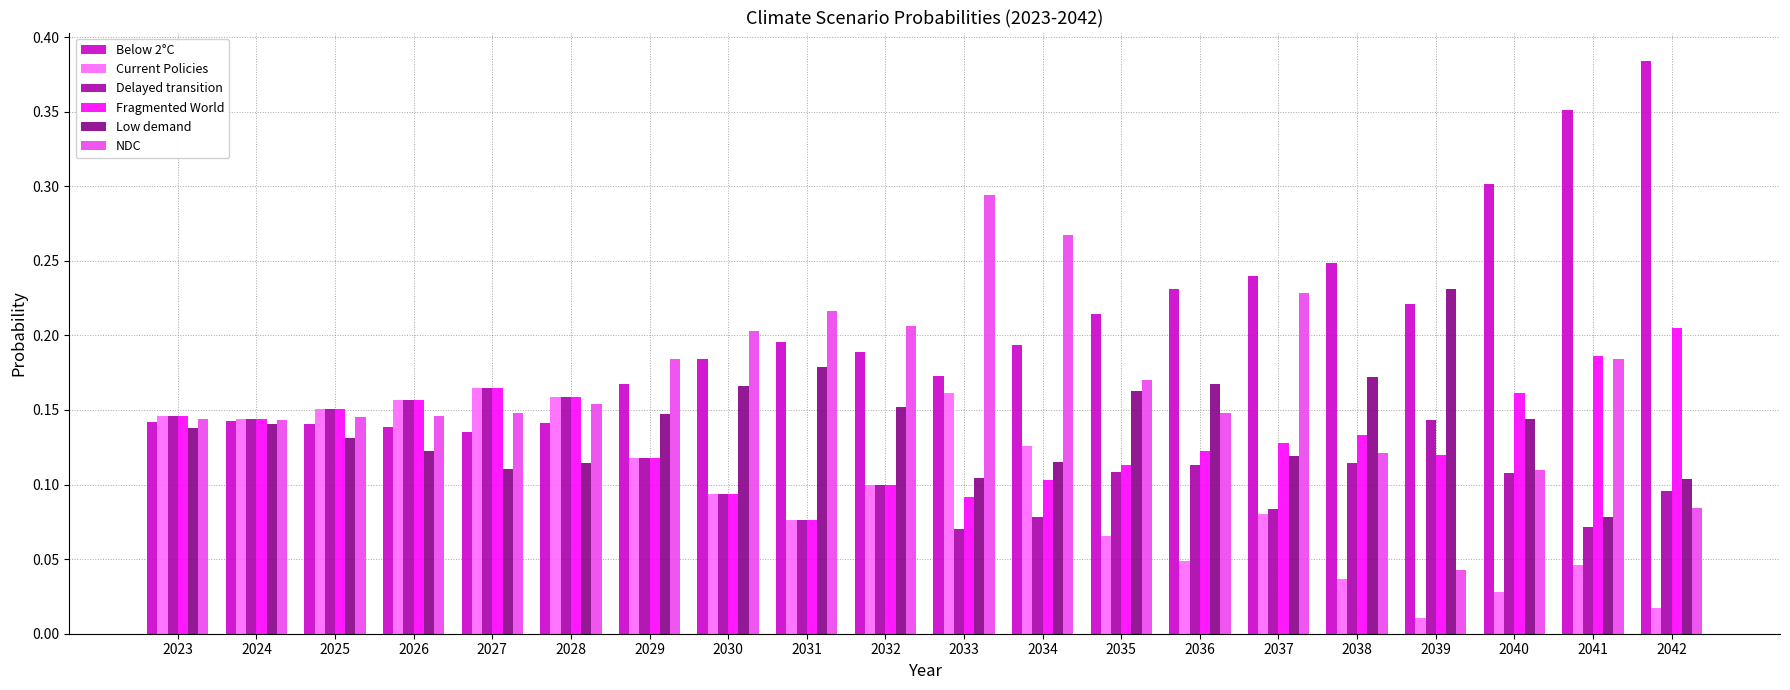

The value of Low demand at 2027 is 0.0. True or false?

False